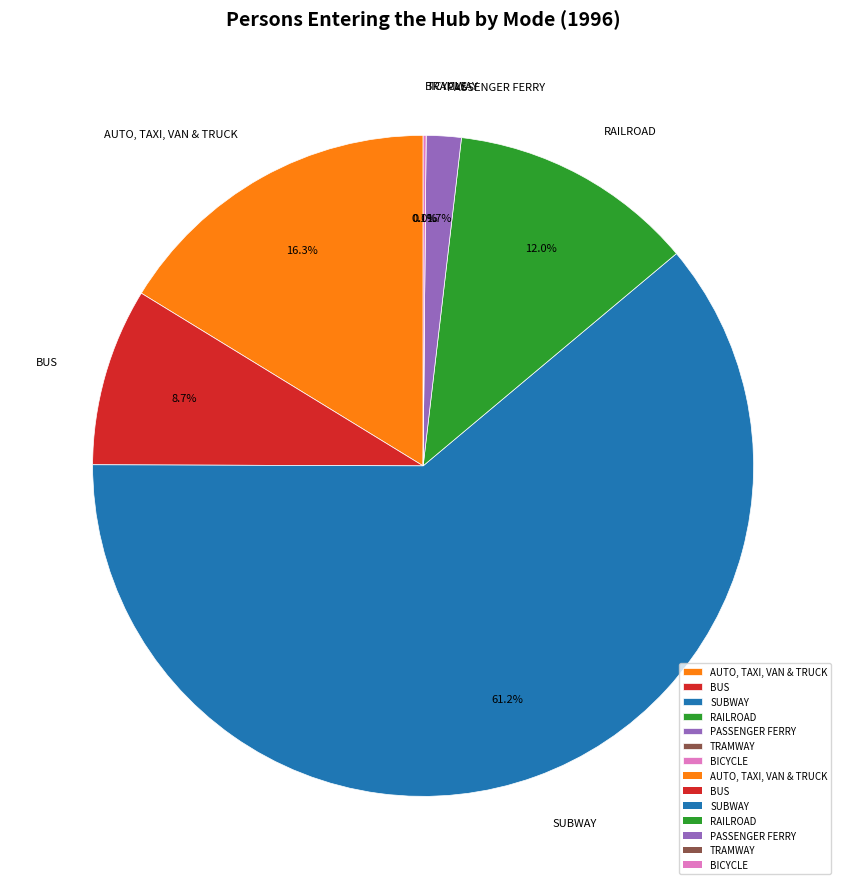

What percentage do AUTO, TAXI, VAN & TRUCK and BICYCLE together represent?

16.4%